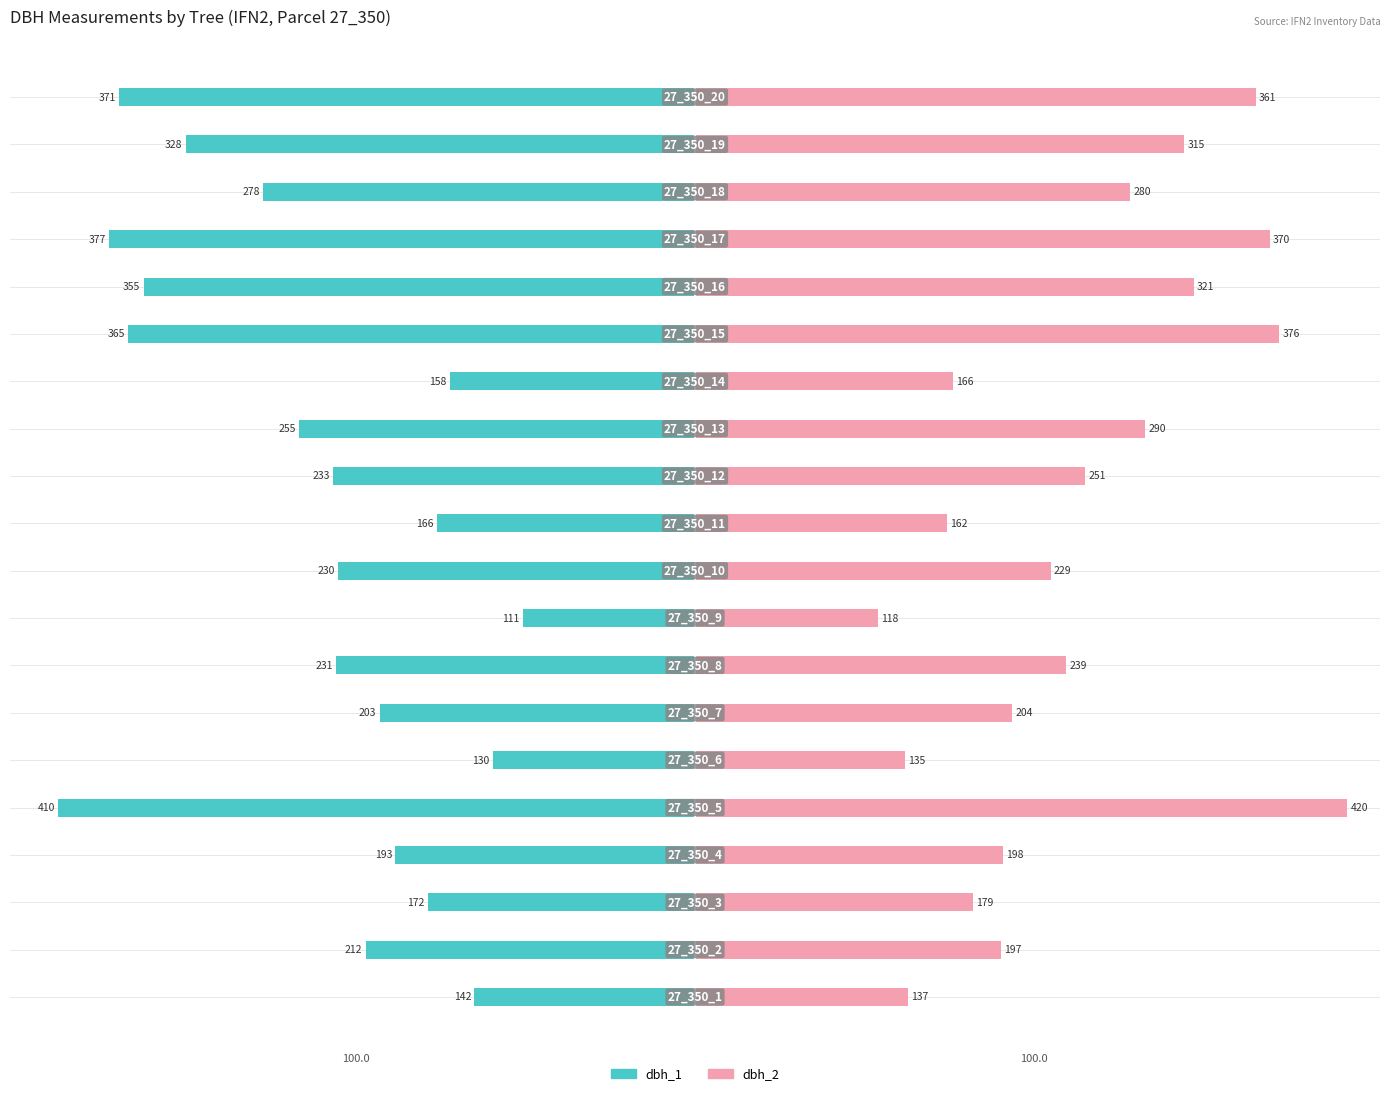

Is it true that dbh_1 equals -57.2 at −125?

False